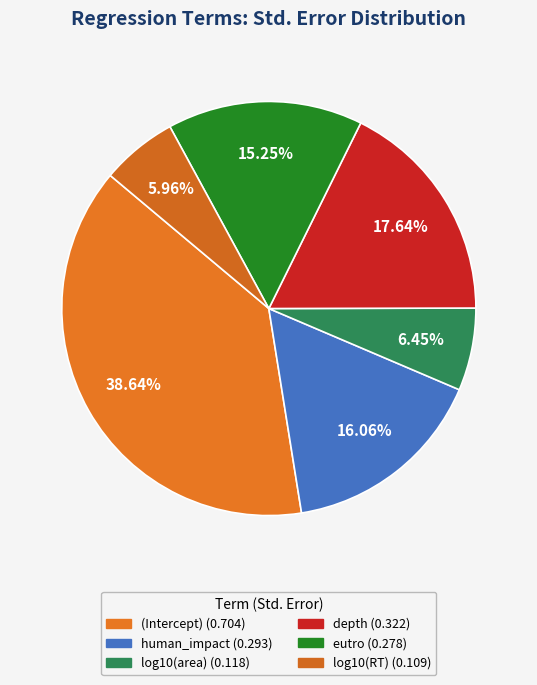

Count the number of slices in the pie.

6